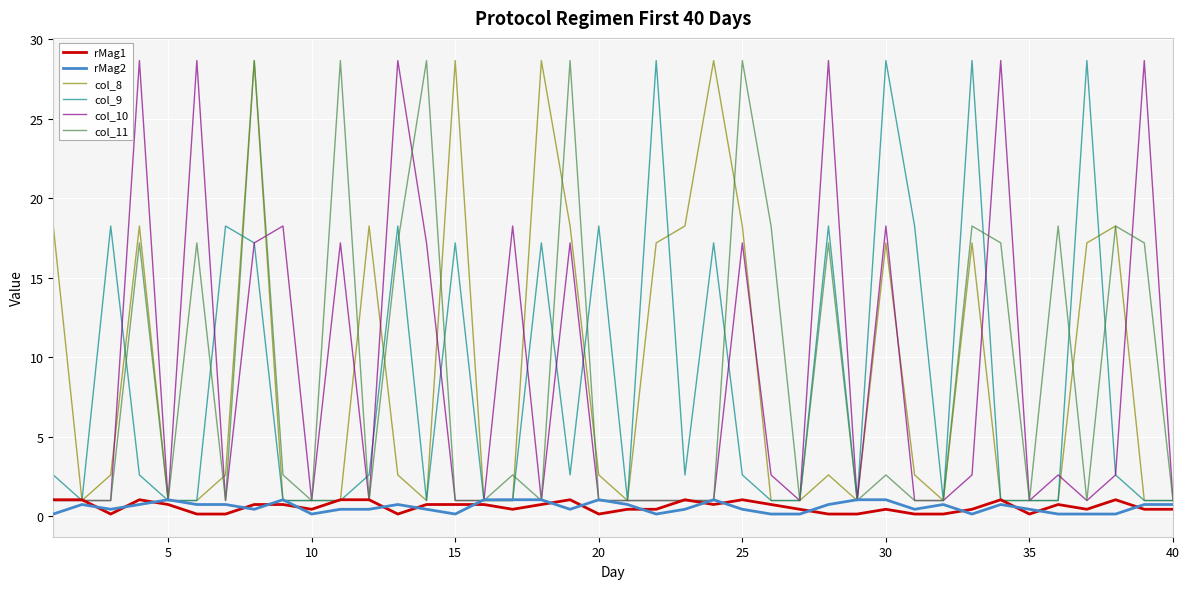

What is the lowest value of the col_11 series?

1.0